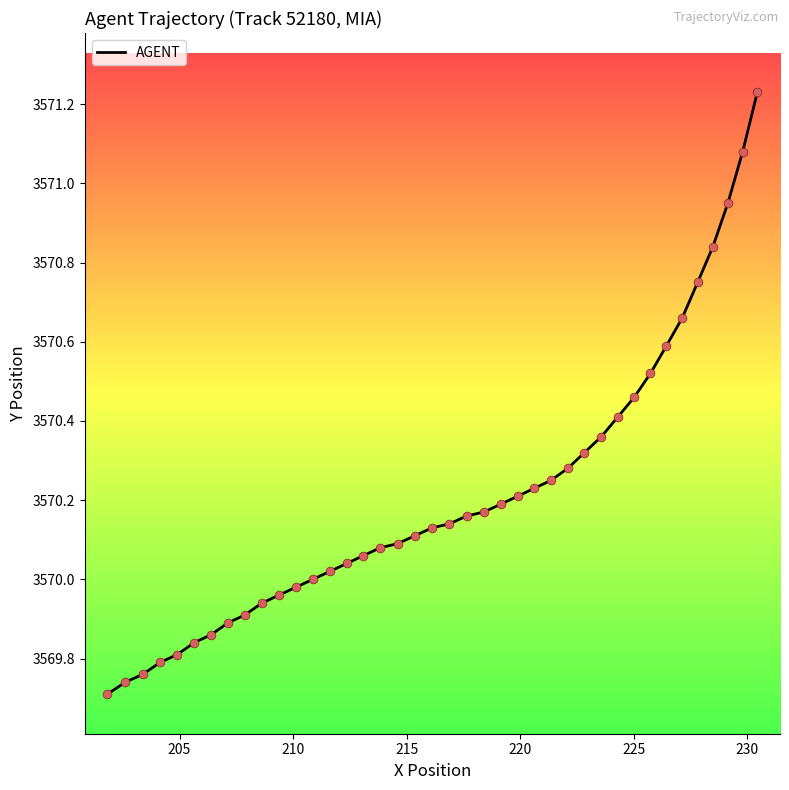

What is the difference between the maximum and minimum values?

1.5